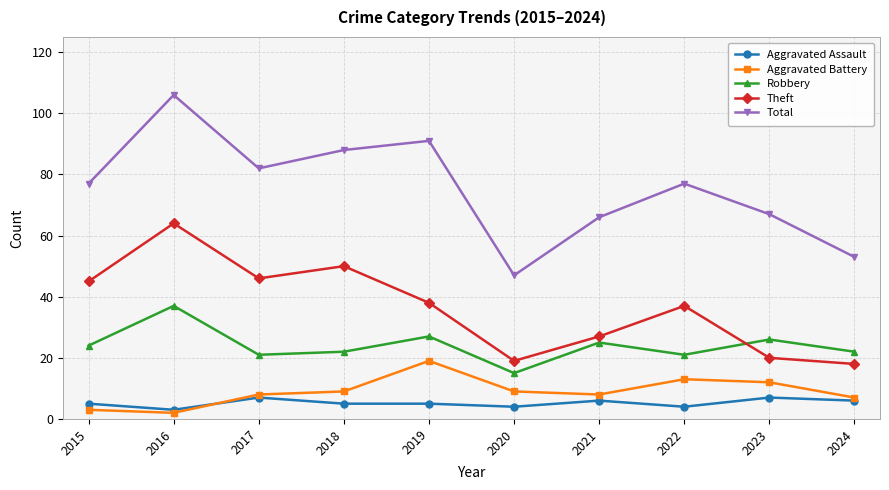

The value of Aggravated Battery at 2024 is 7. True or false?

True